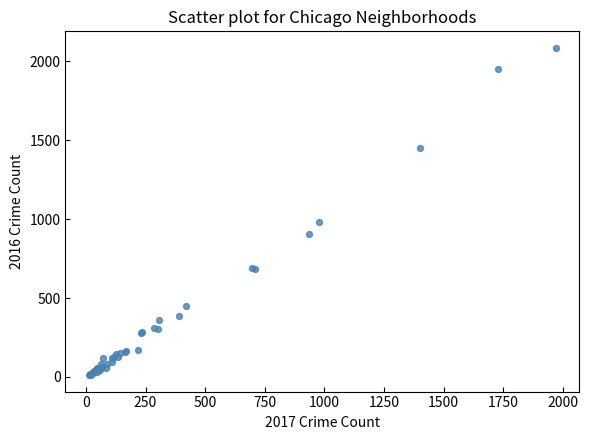

What Y value in the scatter plot is closest to 1048?

983